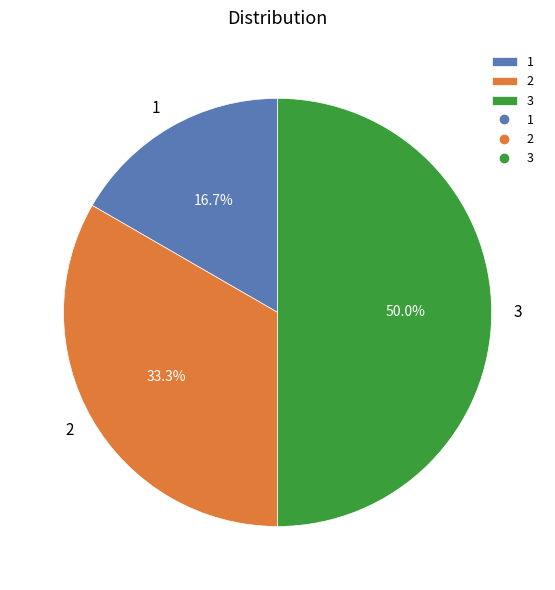

What is the total percentage of 1 and 2?

50.0%